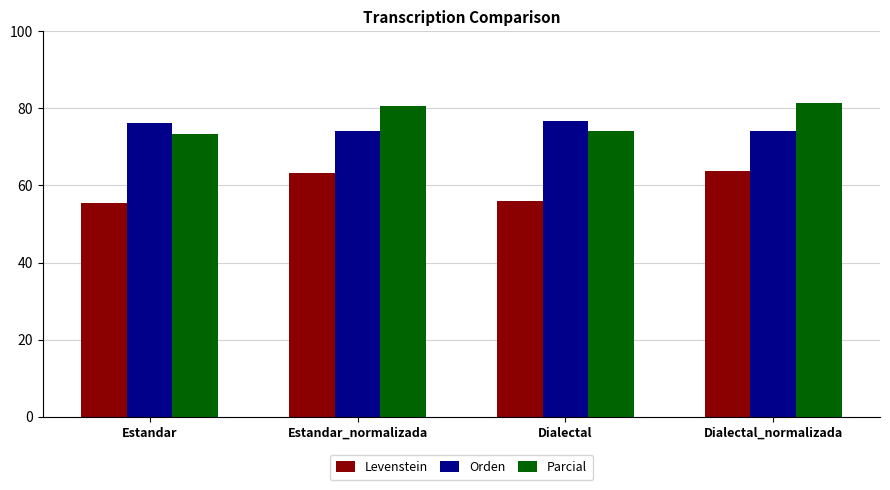

What is the average value of the Parcial series?

77.4